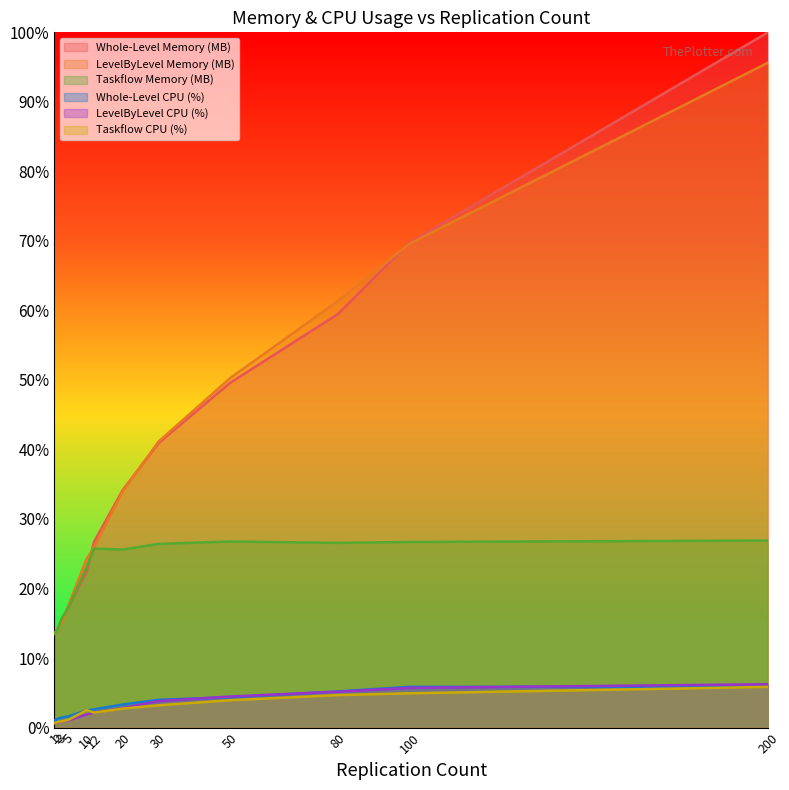

Where is the first local maximum for Whole-Level CPU (%)?

100